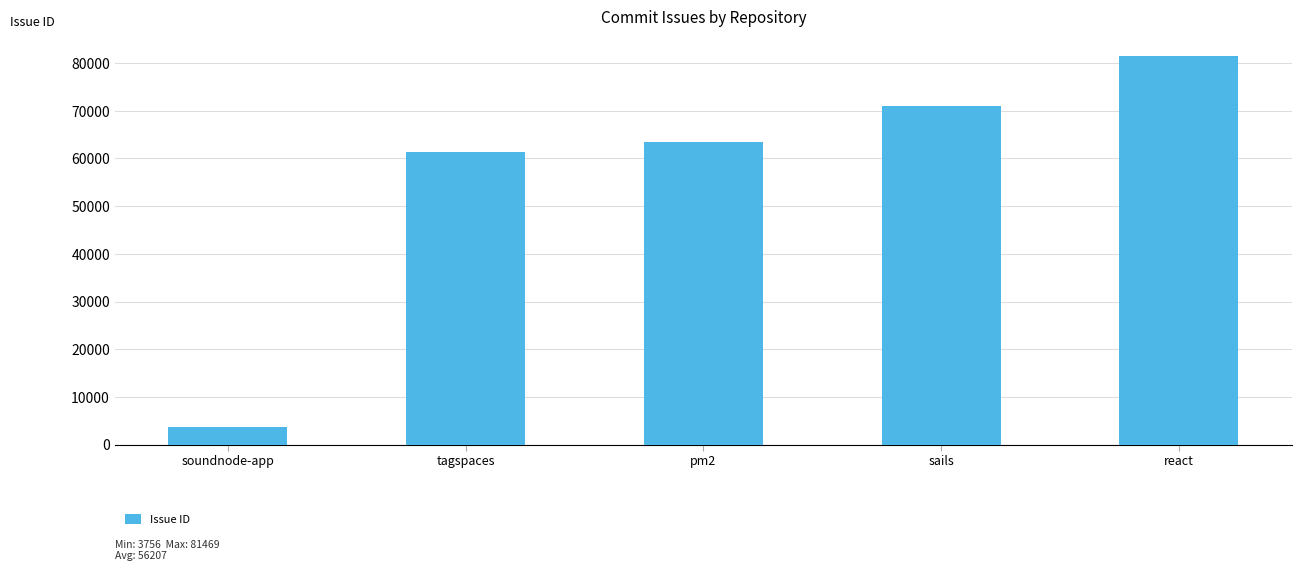

Which has a higher value, sails or soundnode-app?

sails